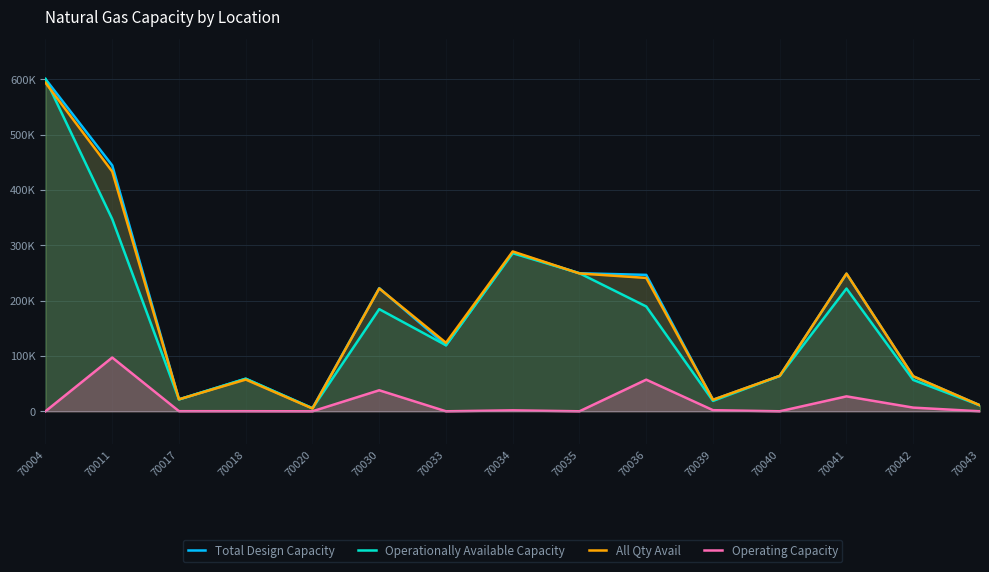

The value of Total Design Capacity at 70018 is 58910. True or false?

True